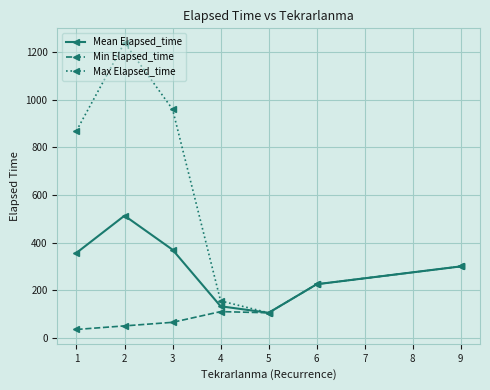

What is the minimum value for Max Elapsed_time?

105.0